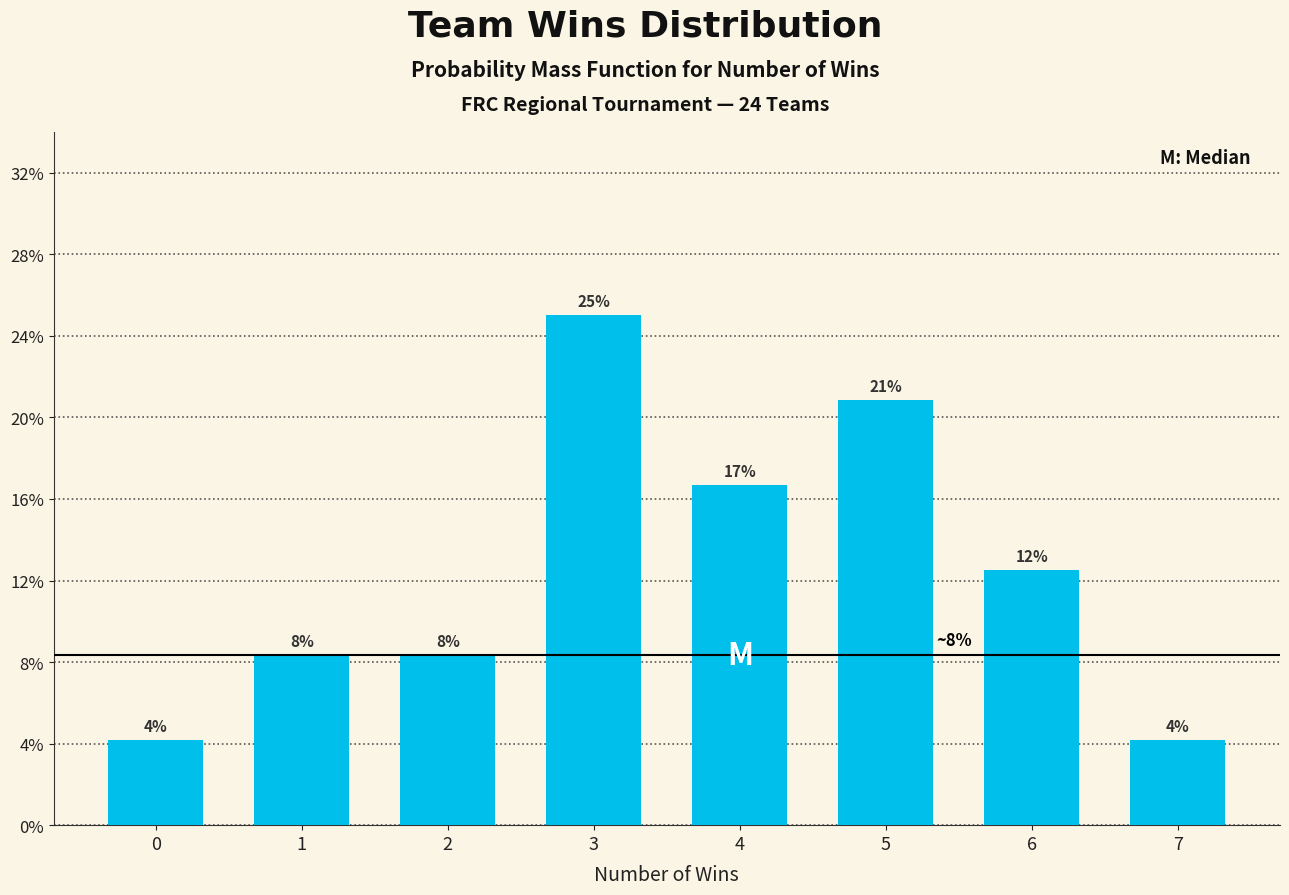

How many bars are there in total?

8